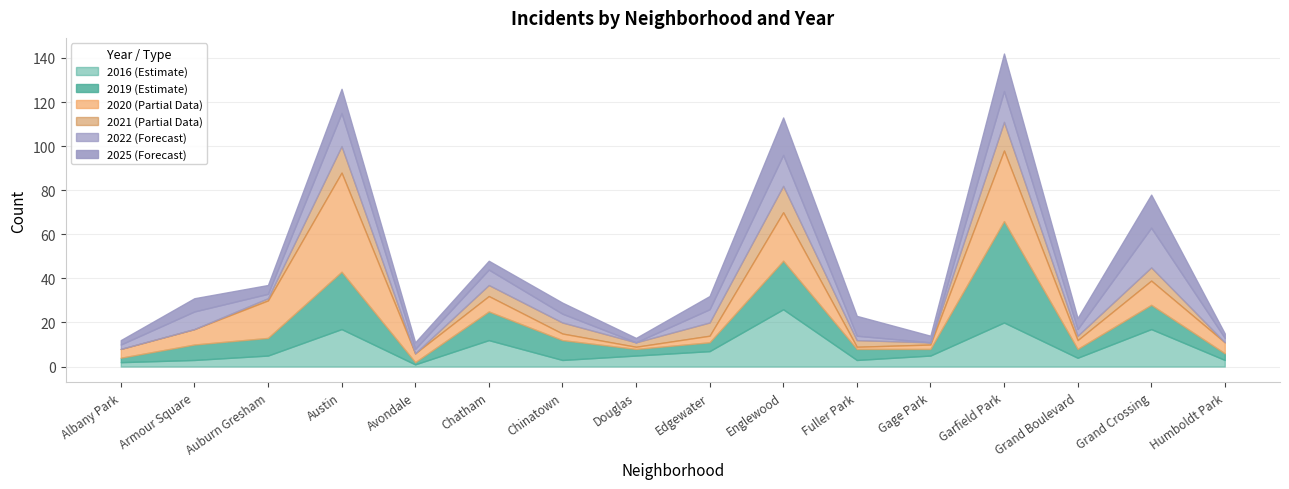

How many intersections are there between 2020 and 2019?

1